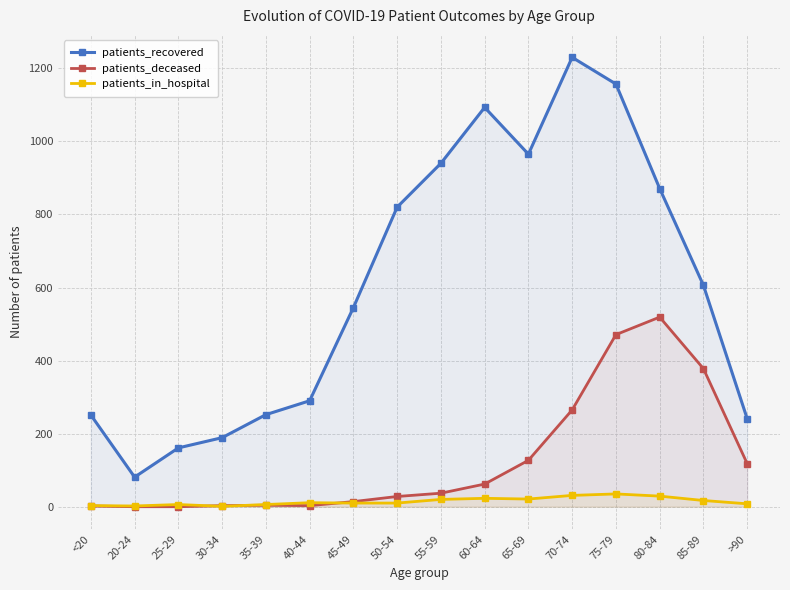

Reading left to right, extract all data points from this chart.

patients_recovered: <20=251	20-24=81	25-29=161	30-34=189	35-39=252	40-44=290	45-49=545	50-54=820	55-59=940	60-64=1093	65-69=965	70-74=1230	75-79=1157	80-84=871	85-89=606	>90=241
patients_deceased: <20=2	20-24=0	25-29=0	30-34=3	35-39=4	40-44=3	45-49=14	50-54=28	55-59=37	60-64=62	65-69=127	70-74=265	75-79=471	80-84=519	85-89=378	>90=118
patients_in_hospital: <20=3	20-24=2	25-29=6	30-34=1	35-39=6	40-44=11	45-49=10	50-54=10	55-59=20	60-64=23	65-69=21	70-74=31	75-79=35	80-84=29	85-89=17	>90=8